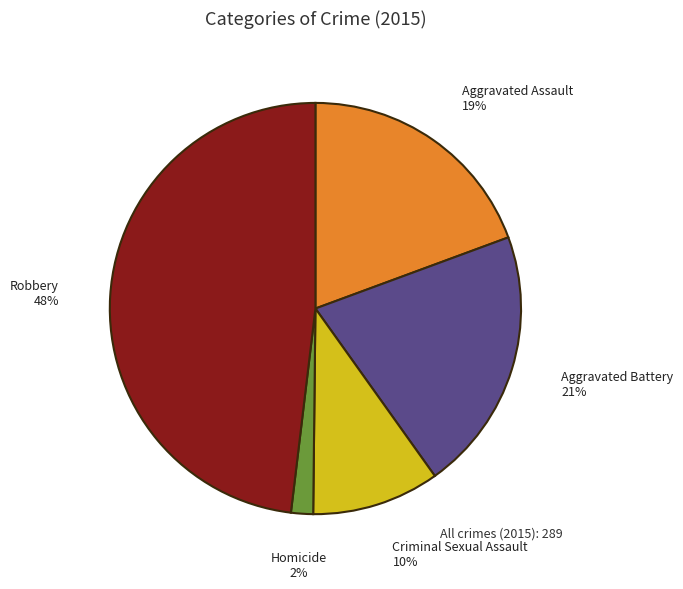

Is it true that Aggravated Assault is 19% of the pie?

True